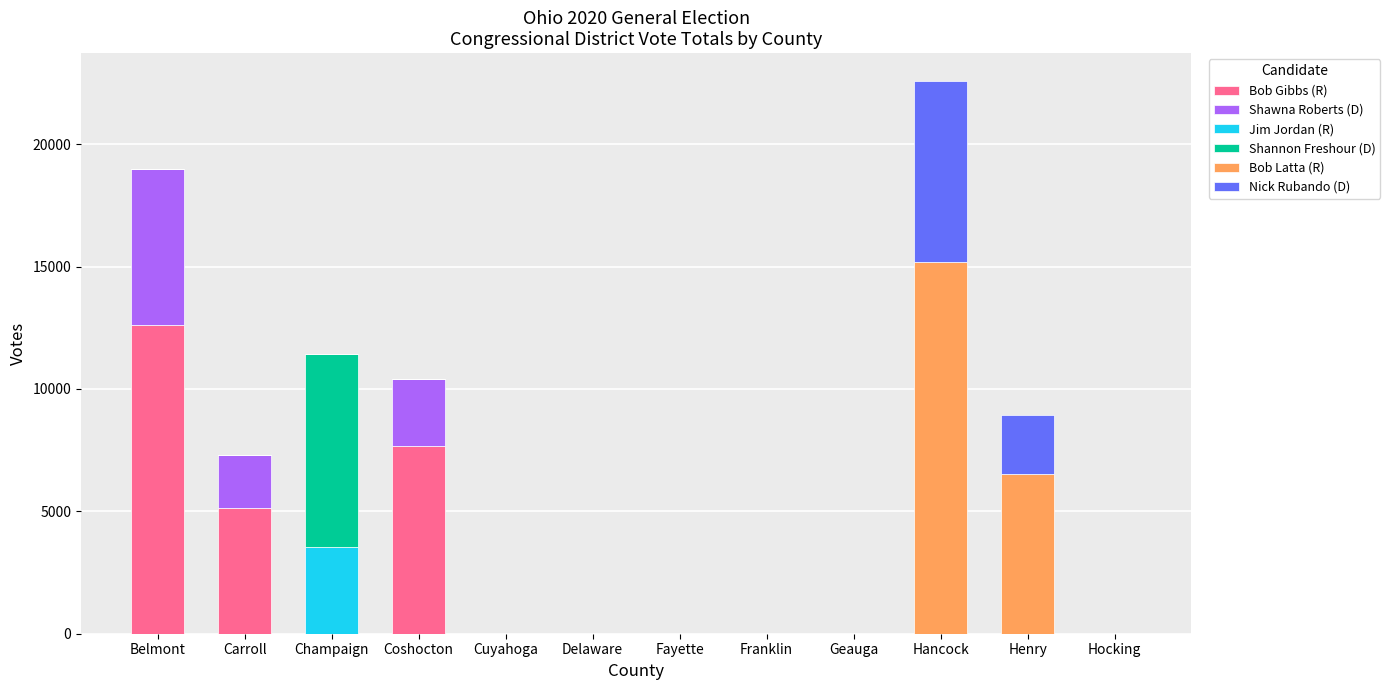

At which category is the sum across all series the highest?

Hancock